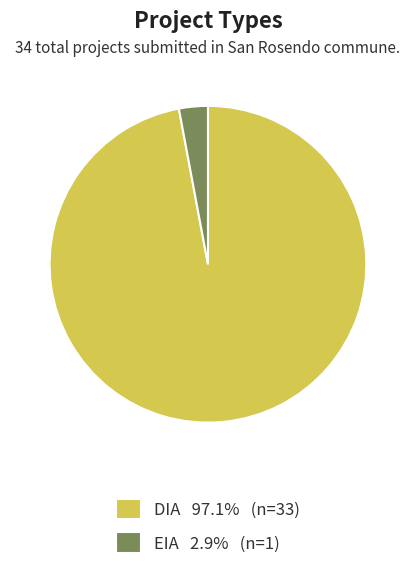

Which category has the smallest portion of the pie?

EIA